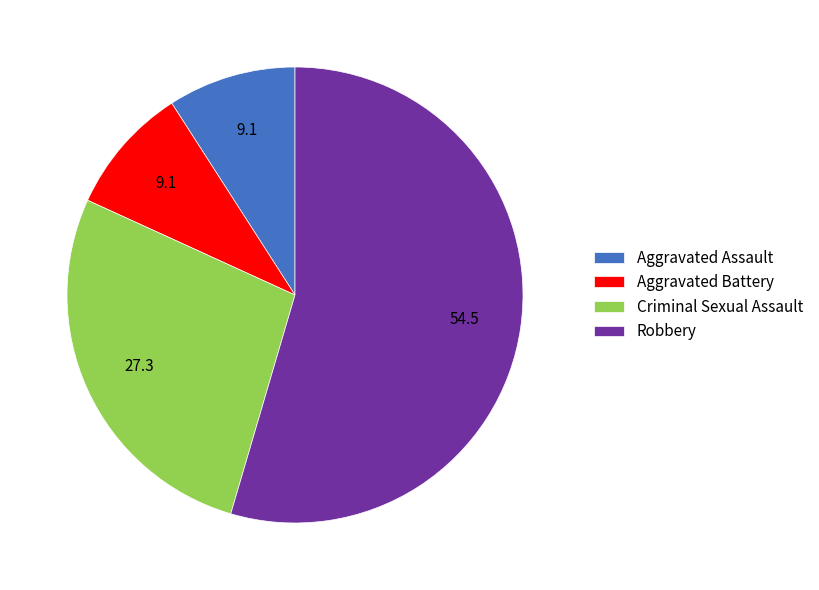

Count the number of slices in the pie.

4